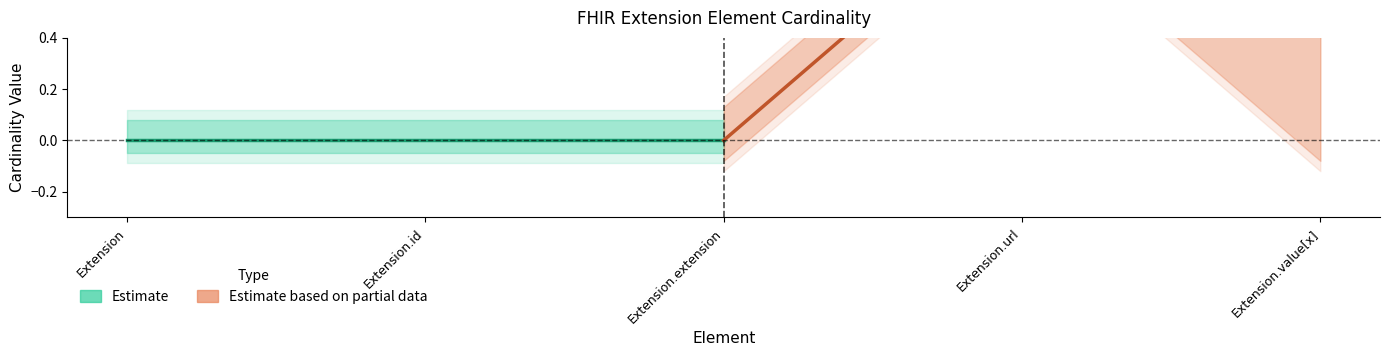

List the series in order of their peak value, highest first.

Estimate based on partial data, Estimate